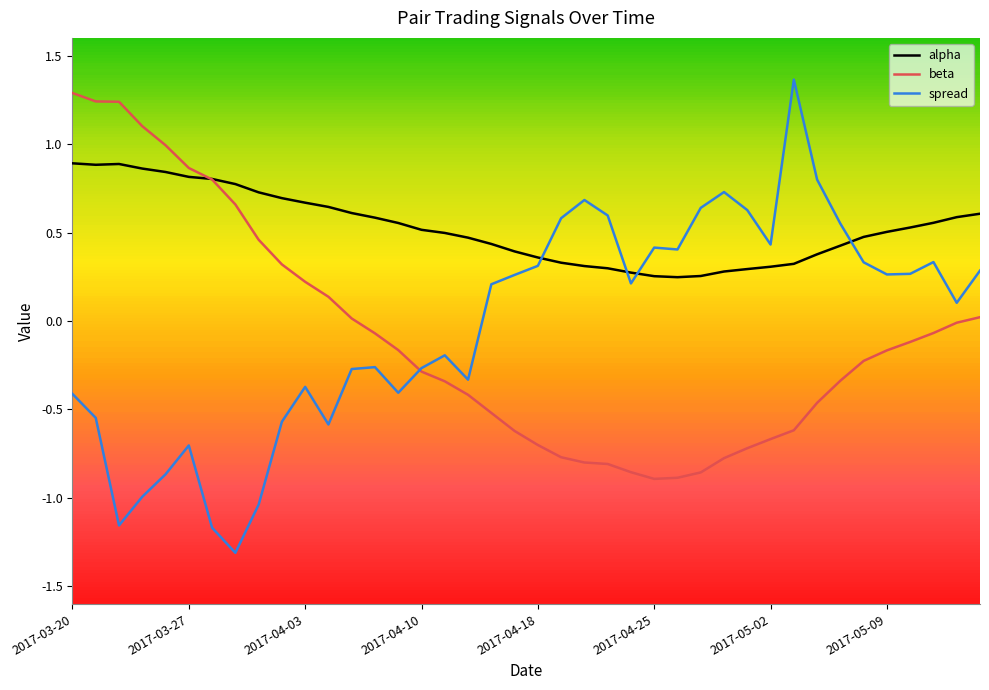

Which series has the largest range (max minus min)?

spread